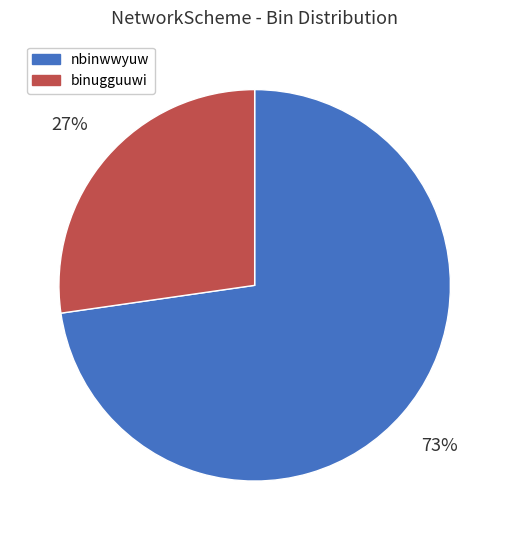

What percentage is the binugguuwi slice, to the nearest percent?

27%